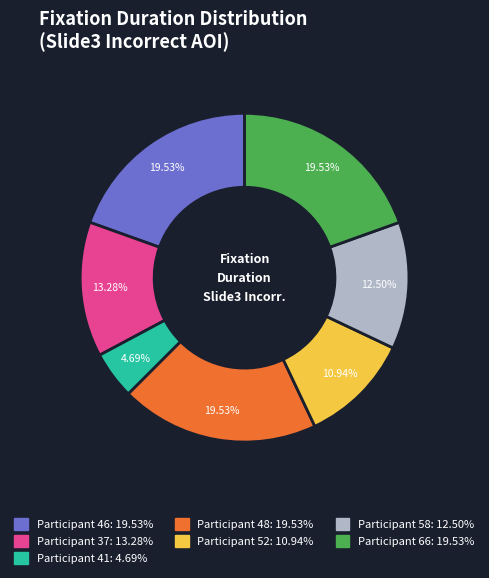

Is there a majority slice in this chart?

No